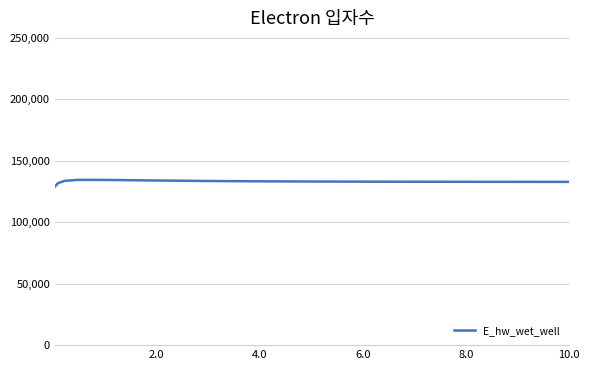

What is the minimum value shown in the chart?

129008.6